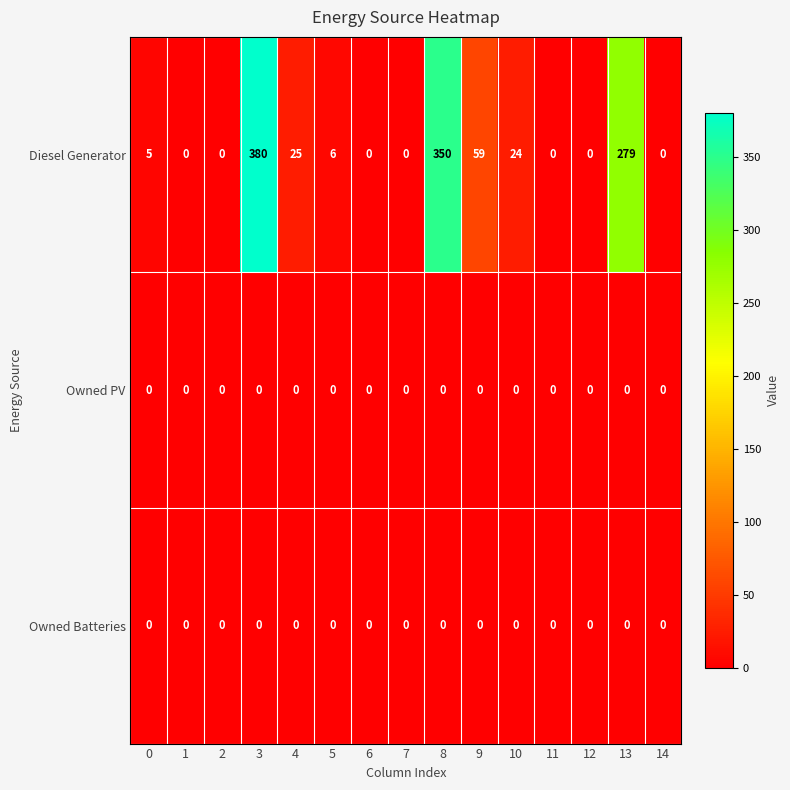

At which label is Diesel Generator closest to 190?

13